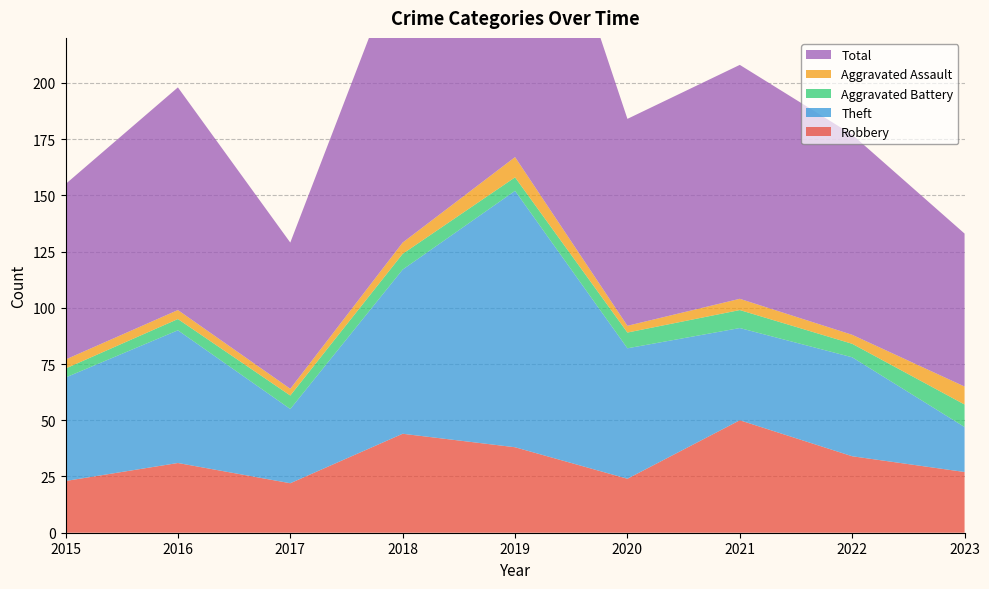

Reading left to right, list all the values displayed in this chart.

Robbery: 23	31	22	44	38	24	50	34	27
Theft: 46	59	33	73	114	58	41	44	20
Aggravated Battery: 4	5	6	7	6	7	8	6	10
Aggravated Assault: 4	4	3	5	9	3	5	4	8
Total: 78	99	65	130	167	92	104	89	68